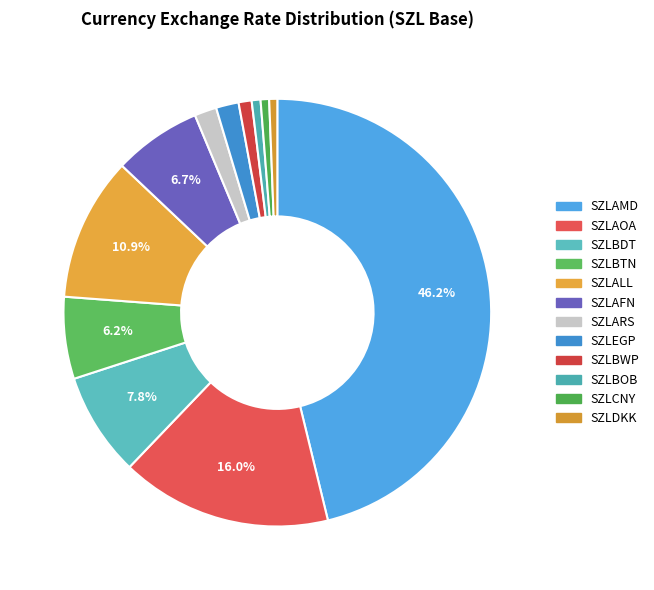

The SZLAOA slice represents 1% of the pie. True or false?

False